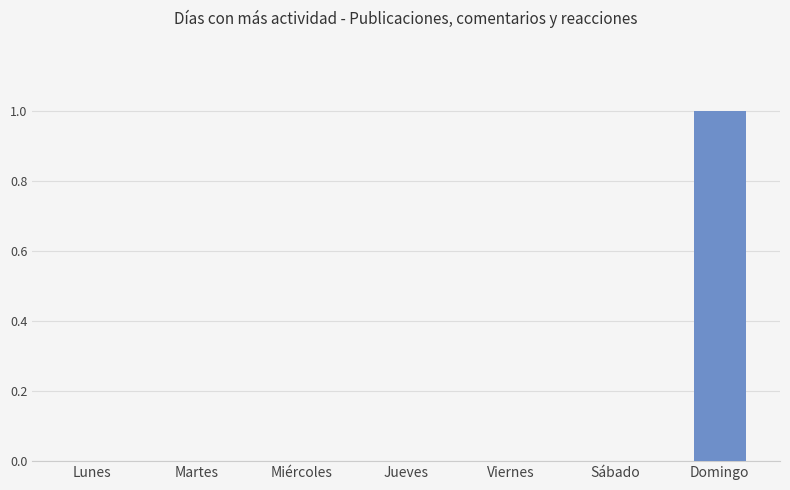

Which category has the highest value across all series?

Domingo